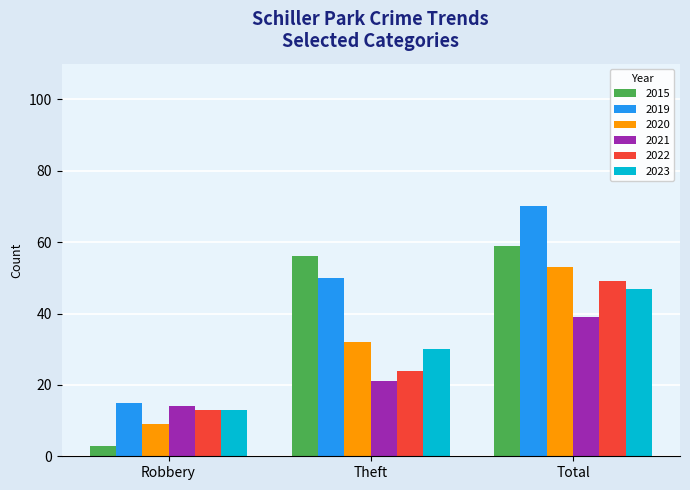

What position from the right is Total?

1